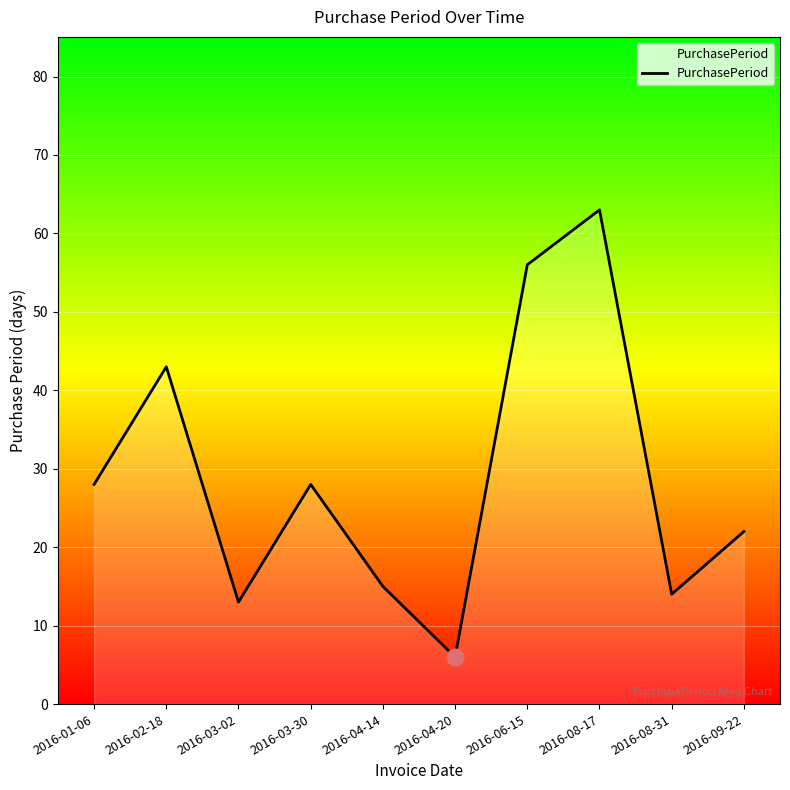

Does the chart display data point markers on the line(s)?

No